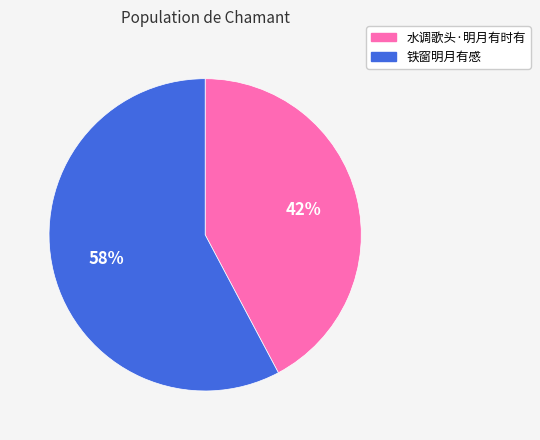

To the nearest percent, what percentage of the pie is 水调歌头·明月有时有?

42%